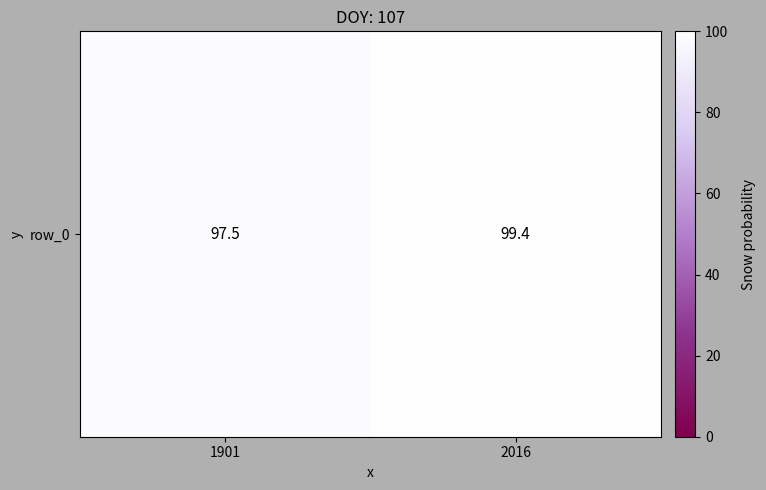

What is the greatest value displayed?

99.4